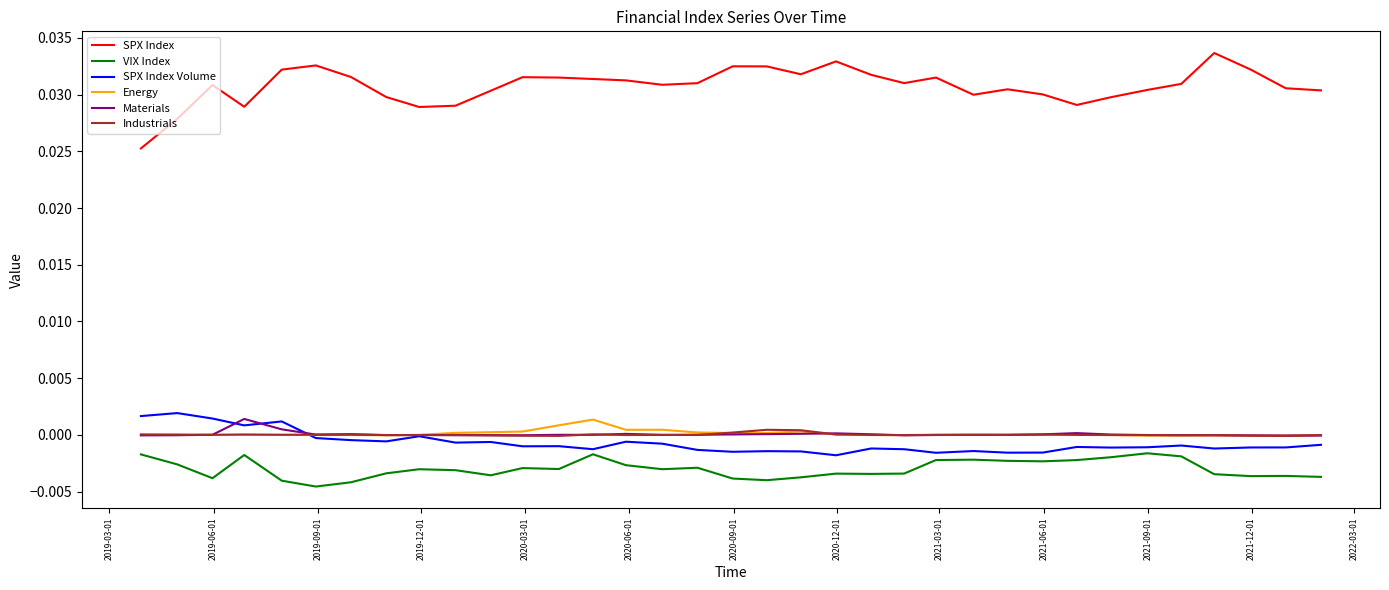

Which series has the largest range (max minus min)?

SPX Index